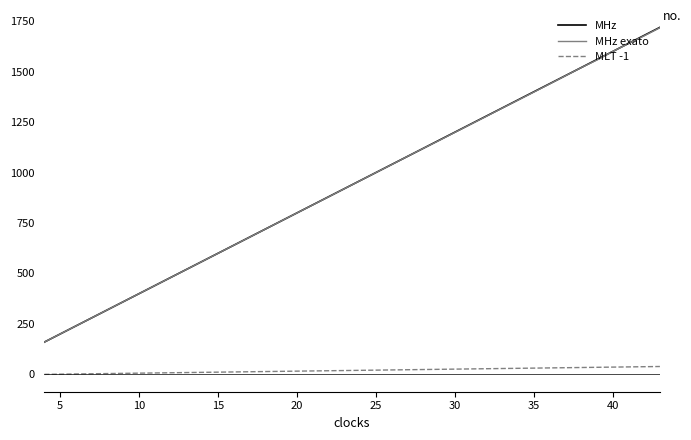

True or false: MHz and MLT -1 intersect in this chart.

False